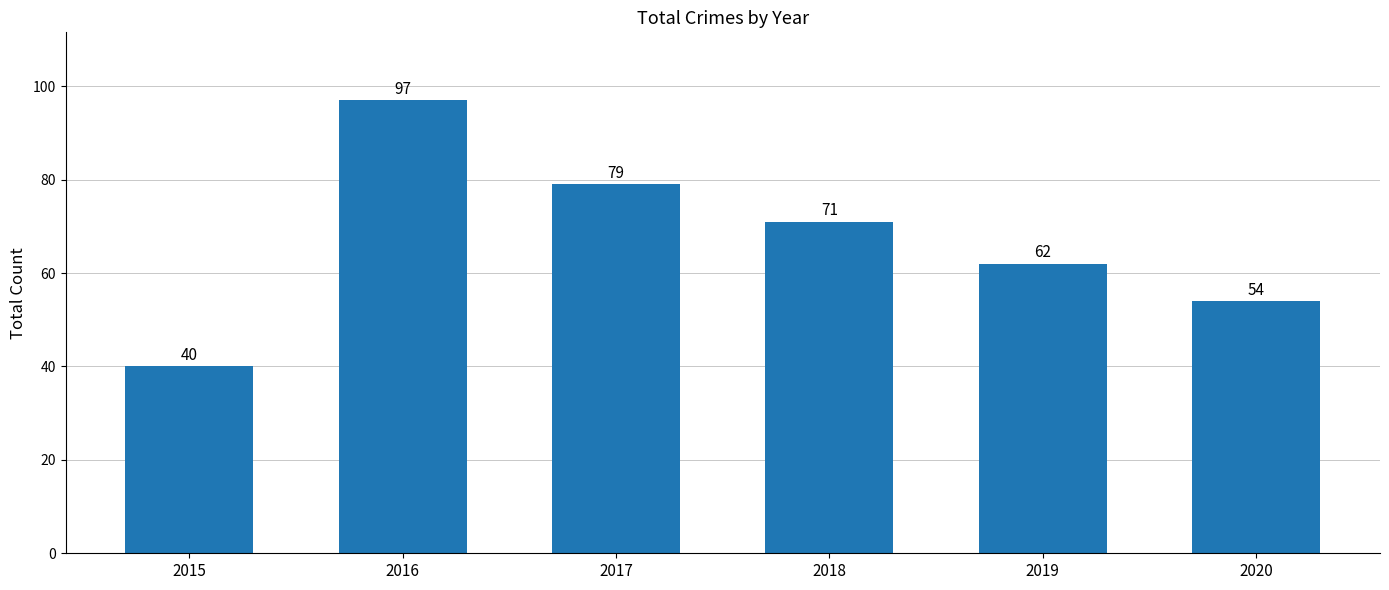

What is the average value?

67